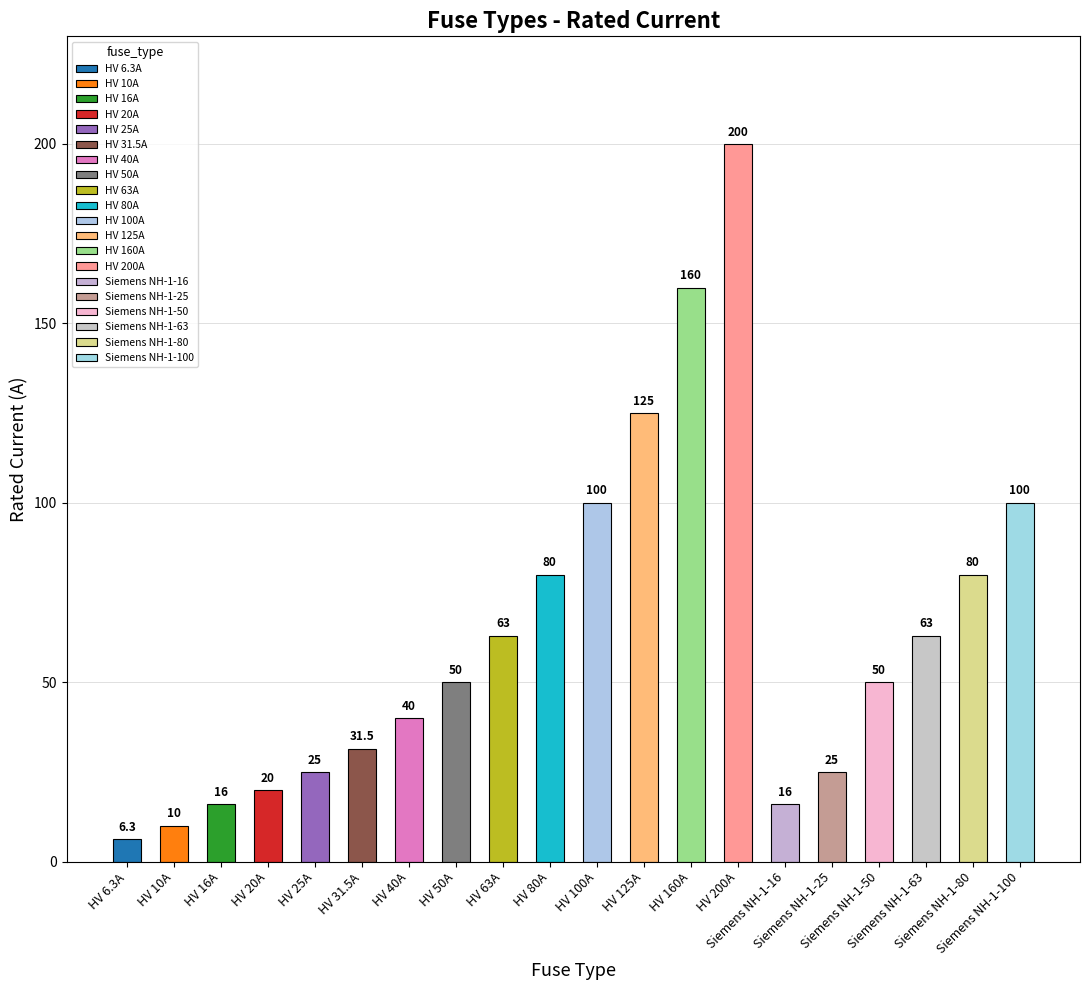

What is the value of the 18th bar from the left?

63.0